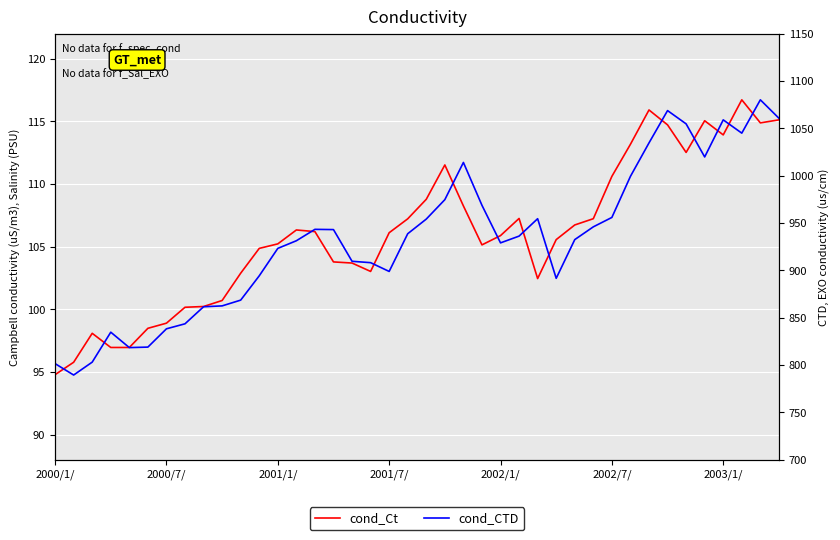

What is the average value of the cond_CTD series?

105.6